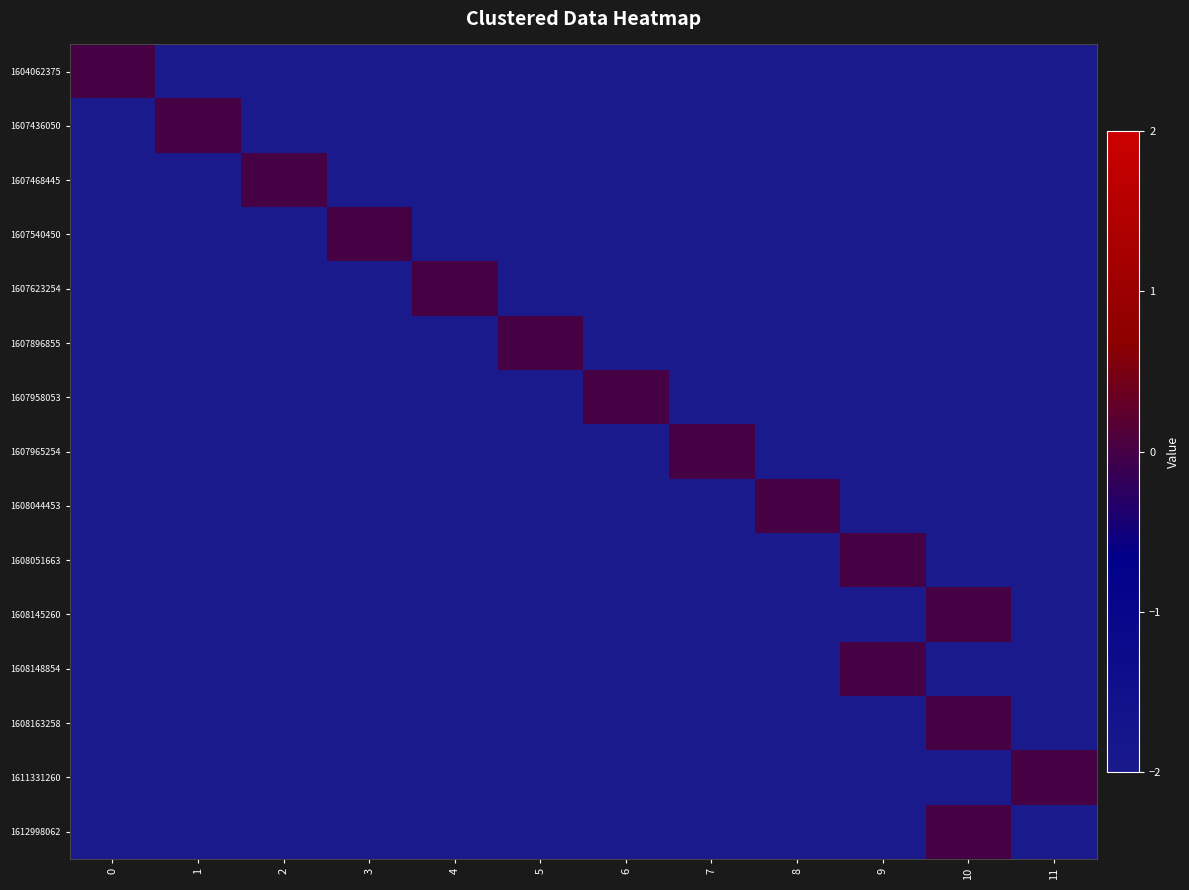

Reading left to right, what are all the values shown in this chart?

1604062375: 0=0	1=-2	2=-2	3=-2	4=-2	5=-2	6=-2	7=-2	8=-2	9=-2	10=-2	11=-2
1607436050: 0=-2	1=0	2=-2	3=-2	4=-2	5=-2	6=-2	7=-2	8=-2	9=-2	10=-2	11=-2
1607468445: 0=-2	1=-2	2=0	3=-2	4=-2	5=-2	6=-2	7=-2	8=-2	9=-2	10=-2	11=-2
1607540450: 0=-2	1=-2	2=-2	3=0	4=-2	5=-2	6=-2	7=-2	8=-2	9=-2	10=-2	11=-2
1607623254: 0=-2	1=-2	2=-2	3=-2	4=0	5=-2	6=-2	7=-2	8=-2	9=-2	10=-2	11=-2
1607896855: 0=-2	1=-2	2=-2	3=-2	4=-2	5=0	6=-2	7=-2	8=-2	9=-2	10=-2	11=-2
1607958053: 0=-2	1=-2	2=-2	3=-2	4=-2	5=-2	6=0	7=-2	8=-2	9=-2	10=-2	11=-2
1607965254: 0=-2	1=-2	2=-2	3=-2	4=-2	5=-2	6=-2	7=0	8=-2	9=-2	10=-2	11=-2
1608044453: 0=-2	1=-2	2=-2	3=-2	4=-2	5=-2	6=-2	7=-2	8=0	9=-2	10=-2	11=-2
1608051663: 0=-2	1=-2	2=-2	3=-2	4=-2	5=-2	6=-2	7=-2	8=-2	9=0	10=-2	11=-2
1608145260: 0=-2	1=-2	2=-2	3=-2	4=-2	5=-2	6=-2	7=-2	8=-2	9=-2	10=0	11=-2
1608148854: 0=-2	1=-2	2=-2	3=-2	4=-2	5=-2	6=-2	7=-2	8=-2	9=0	10=-2	11=-2
1608163258: 0=-2	1=-2	2=-2	3=-2	4=-2	5=-2	6=-2	7=-2	8=-2	9=-2	10=0	11=-2
1611331260: 0=-2	1=-2	2=-2	3=-2	4=-2	5=-2	6=-2	7=-2	8=-2	9=-2	10=-2	11=0
1612998062: 0=-2	1=-2	2=-2	3=-2	4=-2	5=-2	6=-2	7=-2	8=-2	9=-2	10=0	11=-2